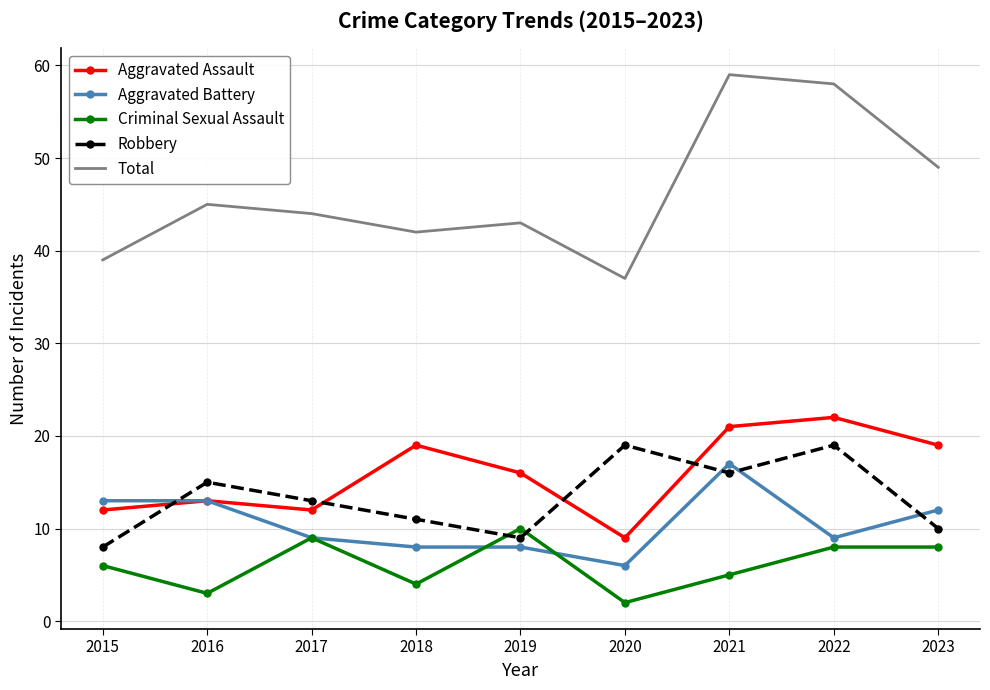

Which category has the highest value in the Aggravated Battery series?

2021